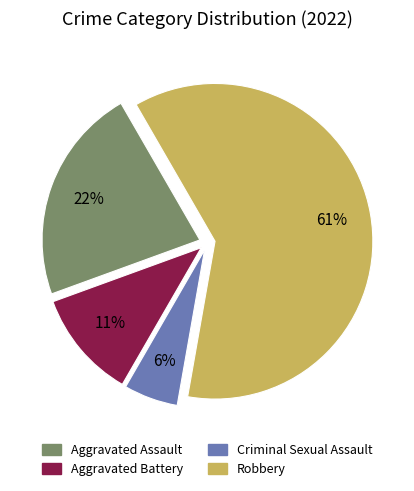

What is the majority slice?

Robbery